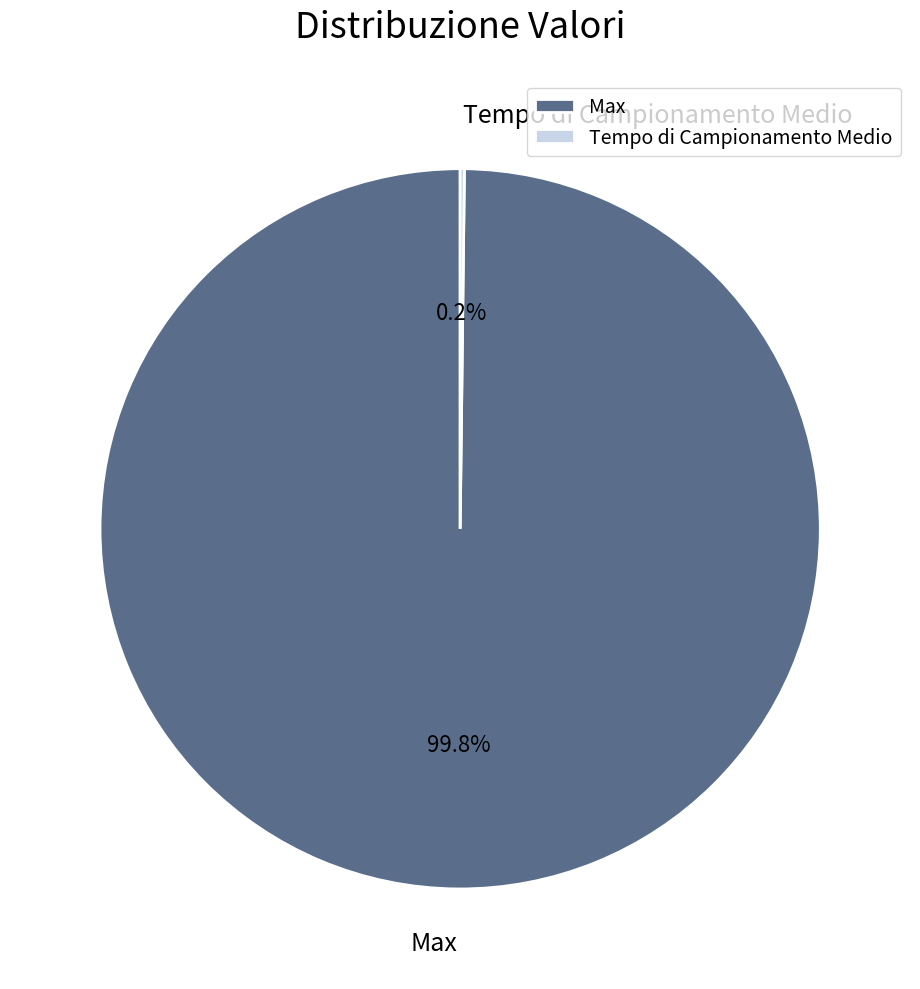

True or false: Max accounts for 88% of the total.

False